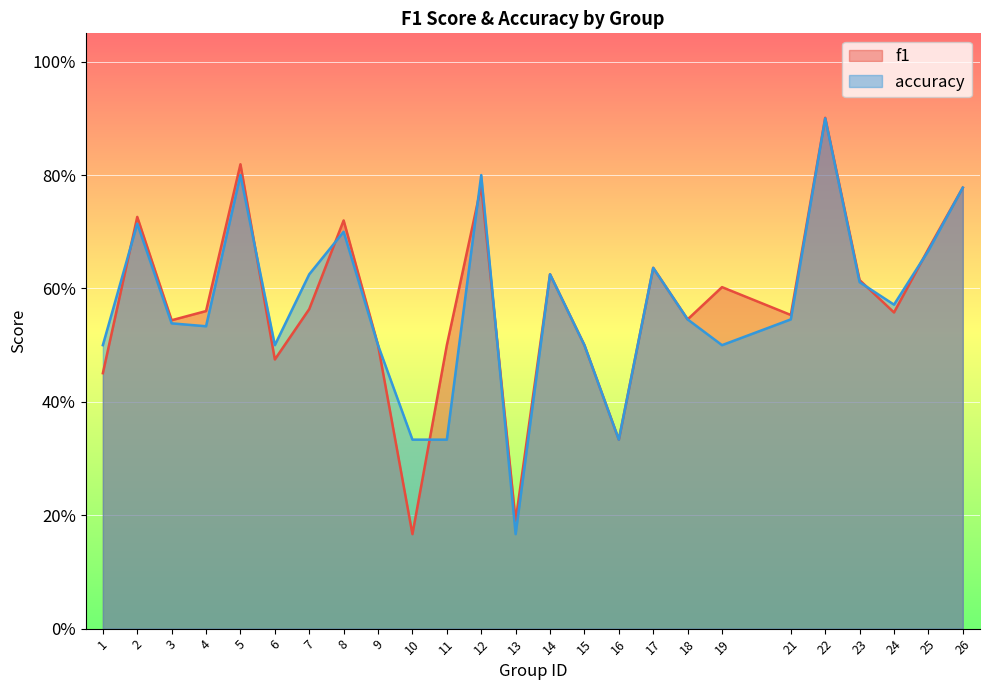

What is the approximate value of f1 at 16?

0.3